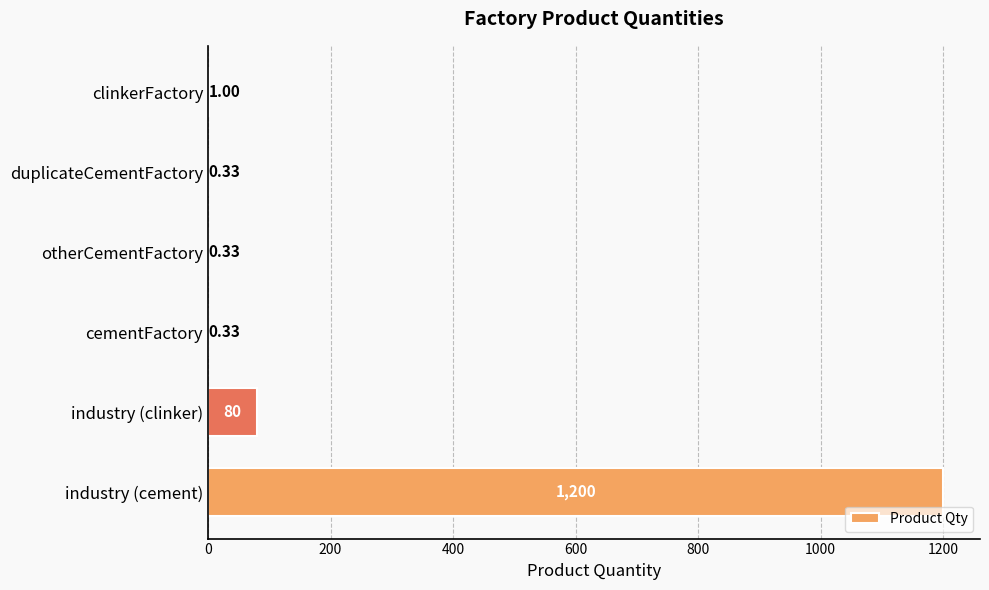

What is the sum of all values?

1282.0